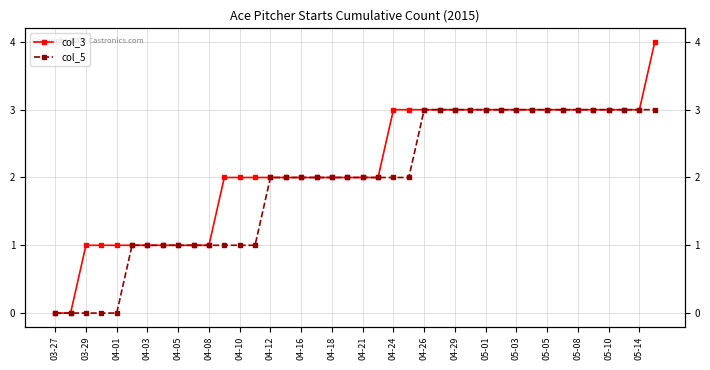

Reading left to right, what are all the values shown in this chart?

col_3: 0	0	1	1	1	1	1	1	1	1	1	2	2	2	2	2	2	2	2	2	2	2	3	3	3	3	3	3	3	3	3	3	3	3	3	3	3	3	3	4
col_5: 0	0	0	0	0	1	1	1	1	1	1	1	1	1	2	2	2	2	2	2	2	2	2	2	3	3	3	3	3	3	3	3	3	3	3	3	3	3	3	3